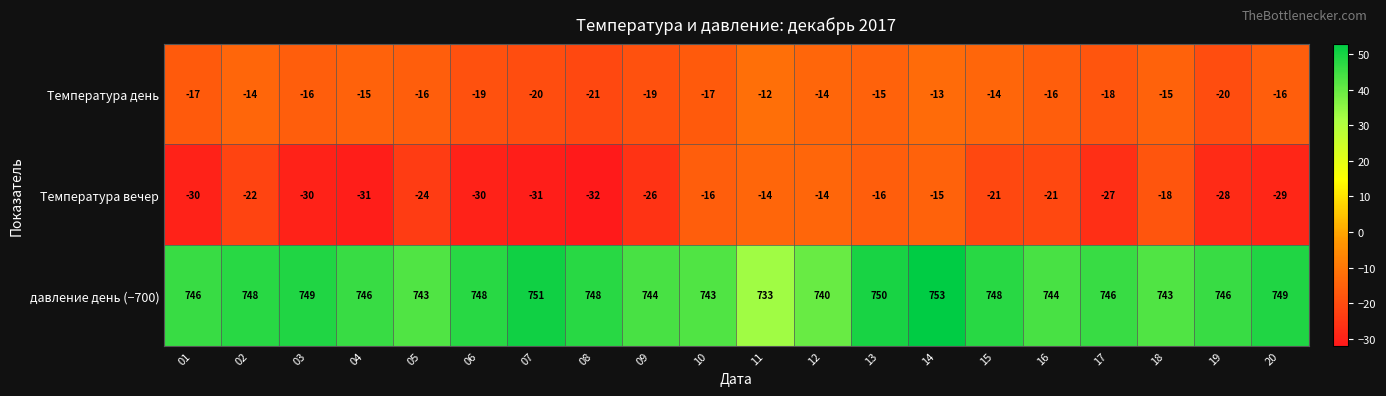

Is it true that давление день (−700) equals 342 at 07?

False